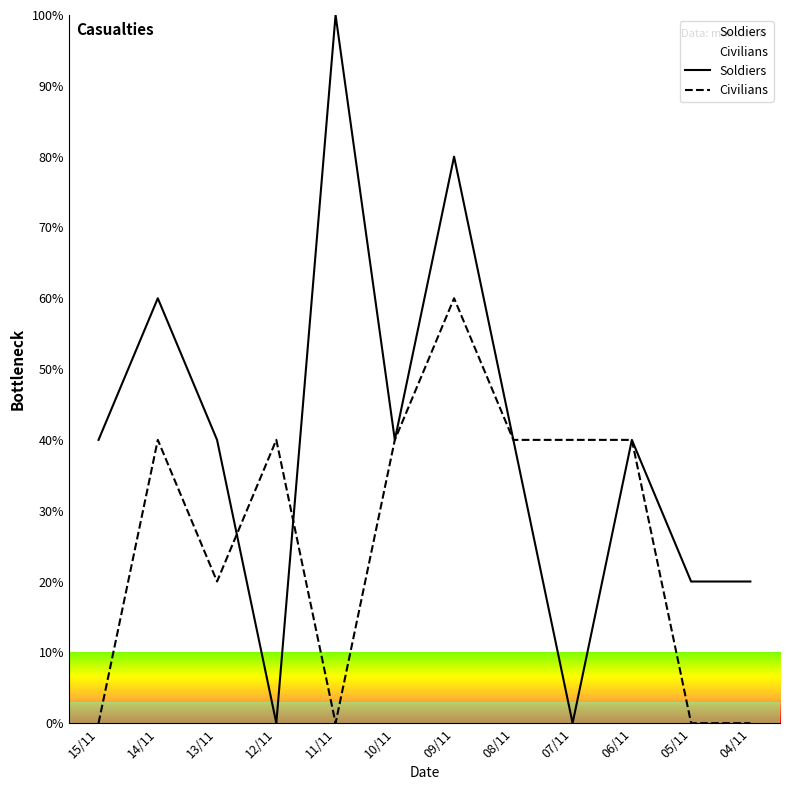

Is the value of Civilians at 15/11 greater than the value of Soldiers at 05/11?

No